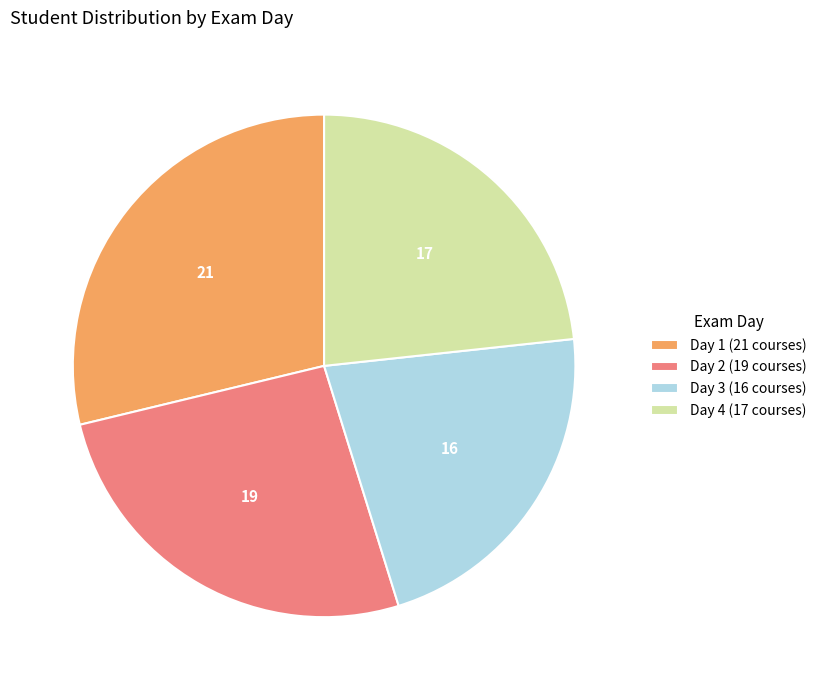

Is it true that Day 3 is 10% of the pie?

False